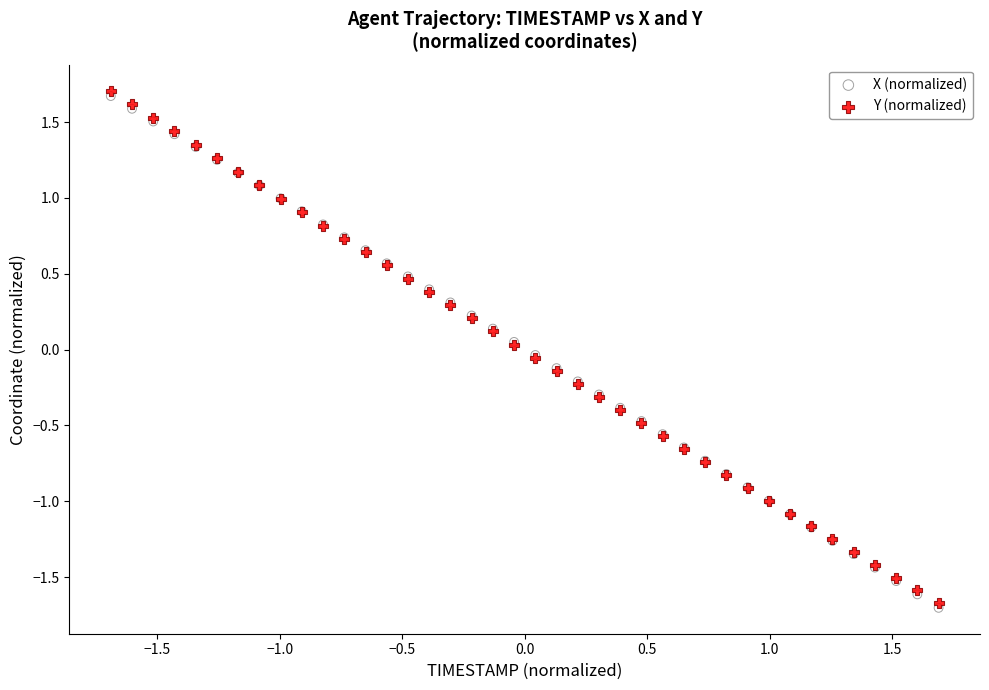

Which series contains the lowest Y value?

X (normalized)